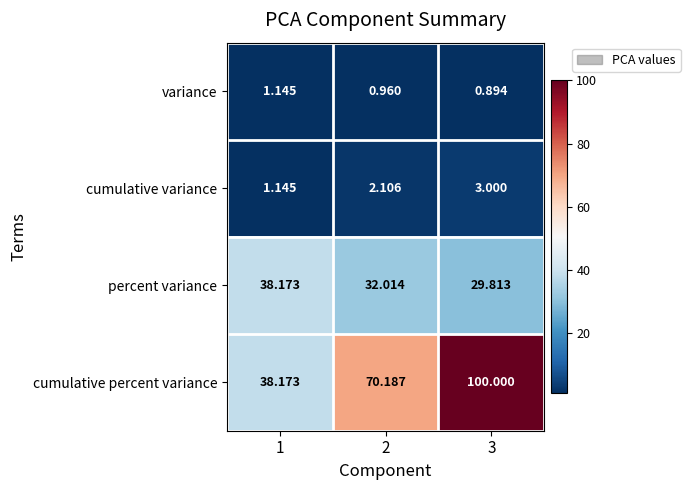

Is the value of variance at 2 greater than the value of cumulative percent variance at 1?

No